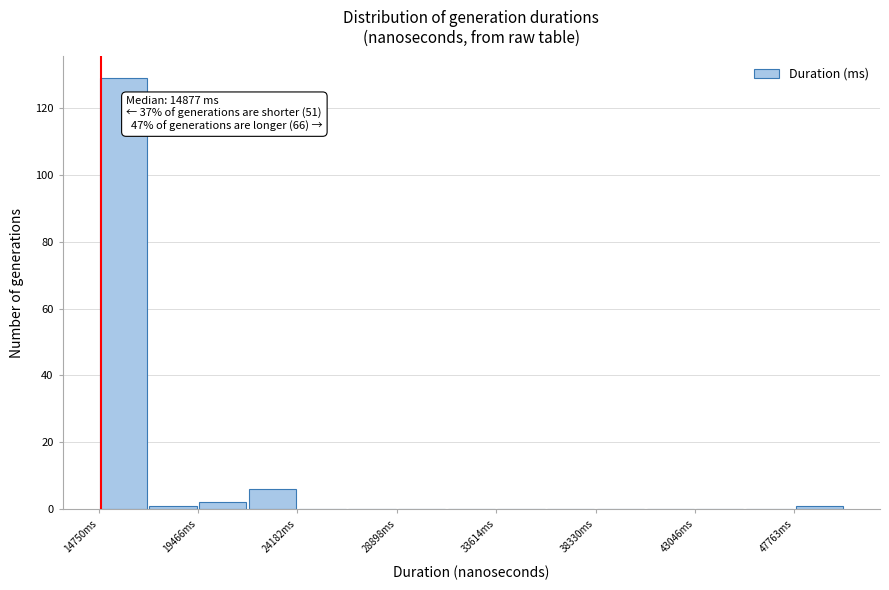

Which range on the x-axis has the tallest bar?

15000 to 17000